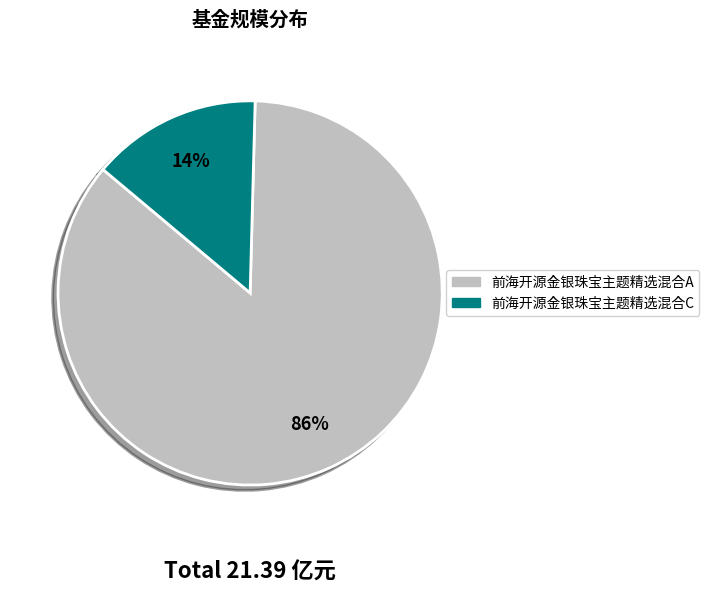

Which has a higher value, 前海开源金银珠宝主题精选混合A or 前海开源金银珠宝主题精选混合C?

前海开源金银珠宝主题精选混合A